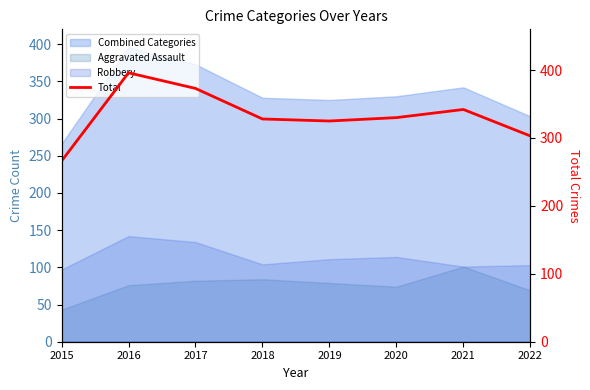

What is the maximum value shown in the chart?

396